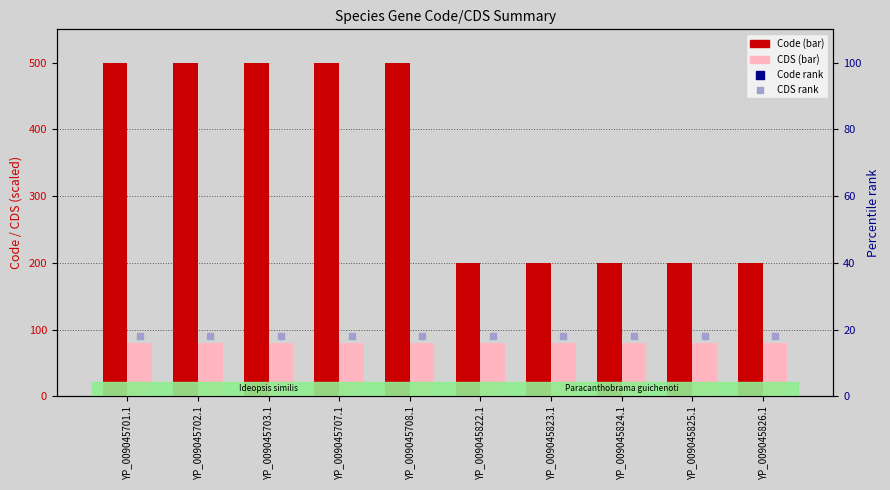

At how many categories does at least one series exceed 115?

10